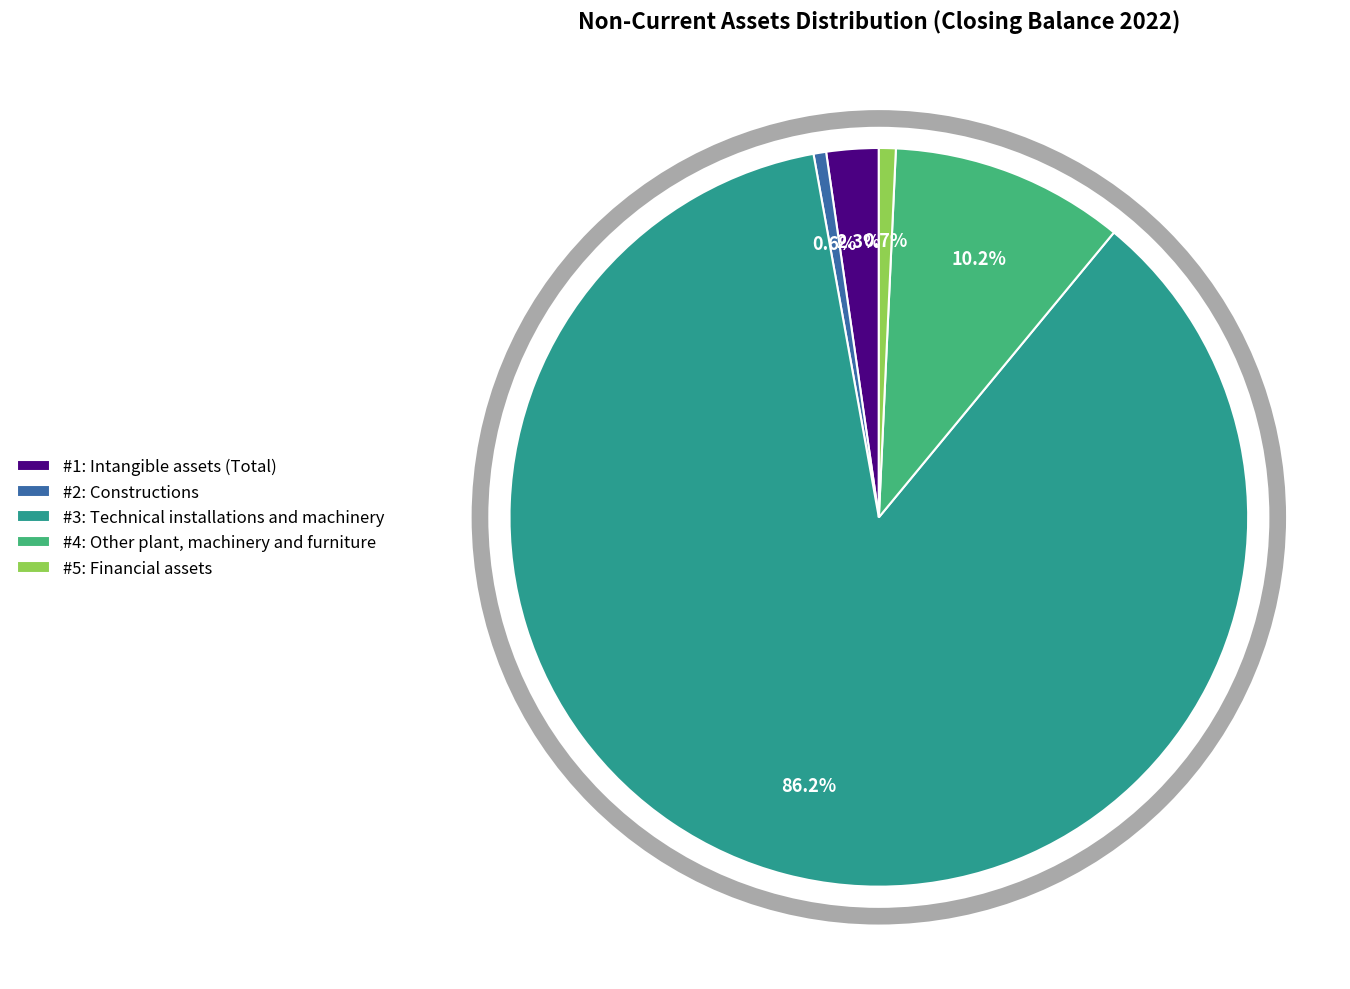

How many slices are in this pie chart?

5